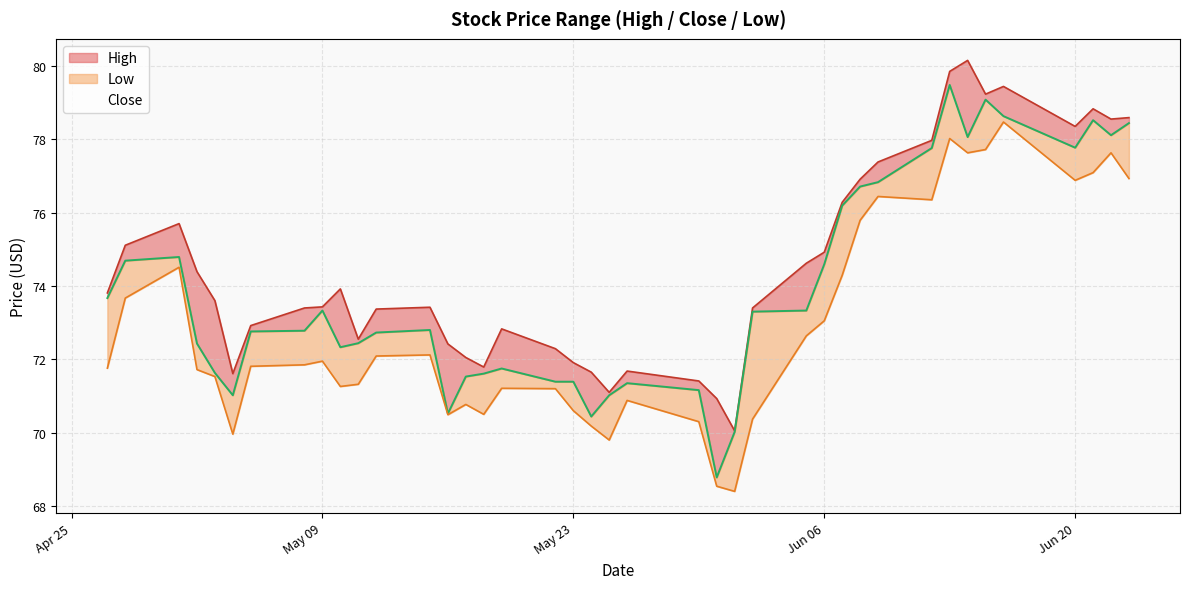

What is the difference between the maximum and minimum values in the Close series?

10.7